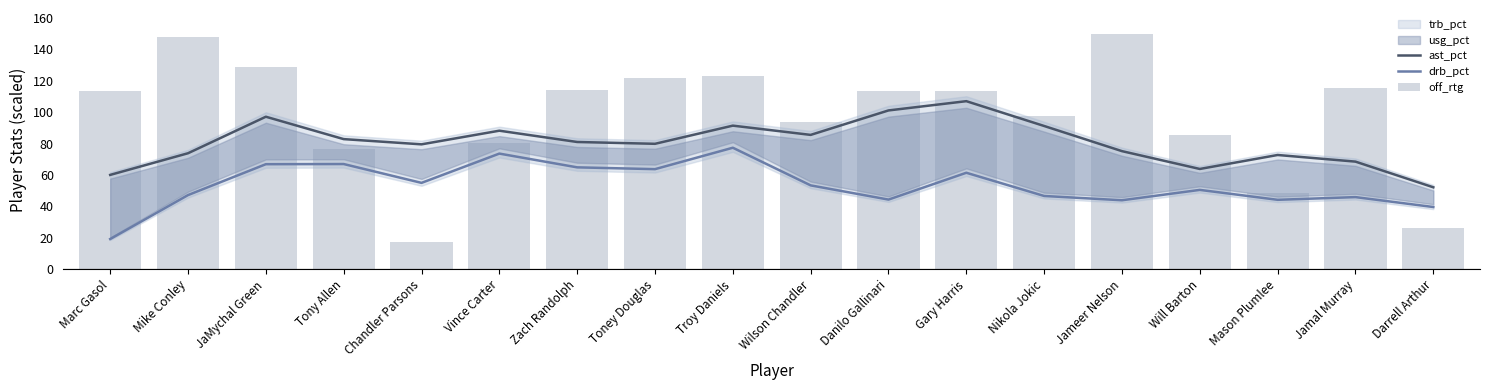

At Nikola Jokic, list the series in order from smallest to largest.

drb_pct, ast_pct, off_rtg